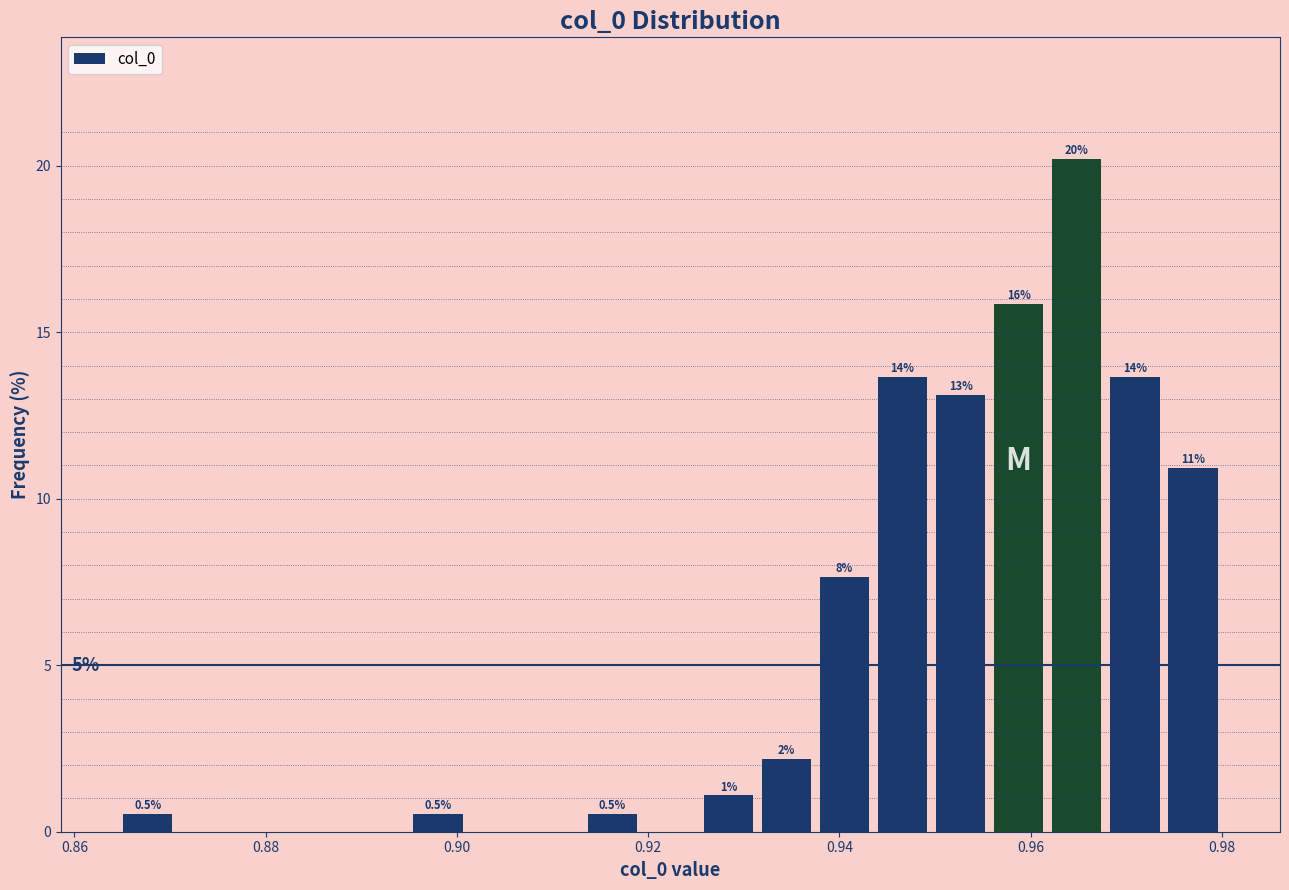

Around what value on the x-axis is the tallest bar? Give the approximate position of its centre, as read against the axis.

0.964